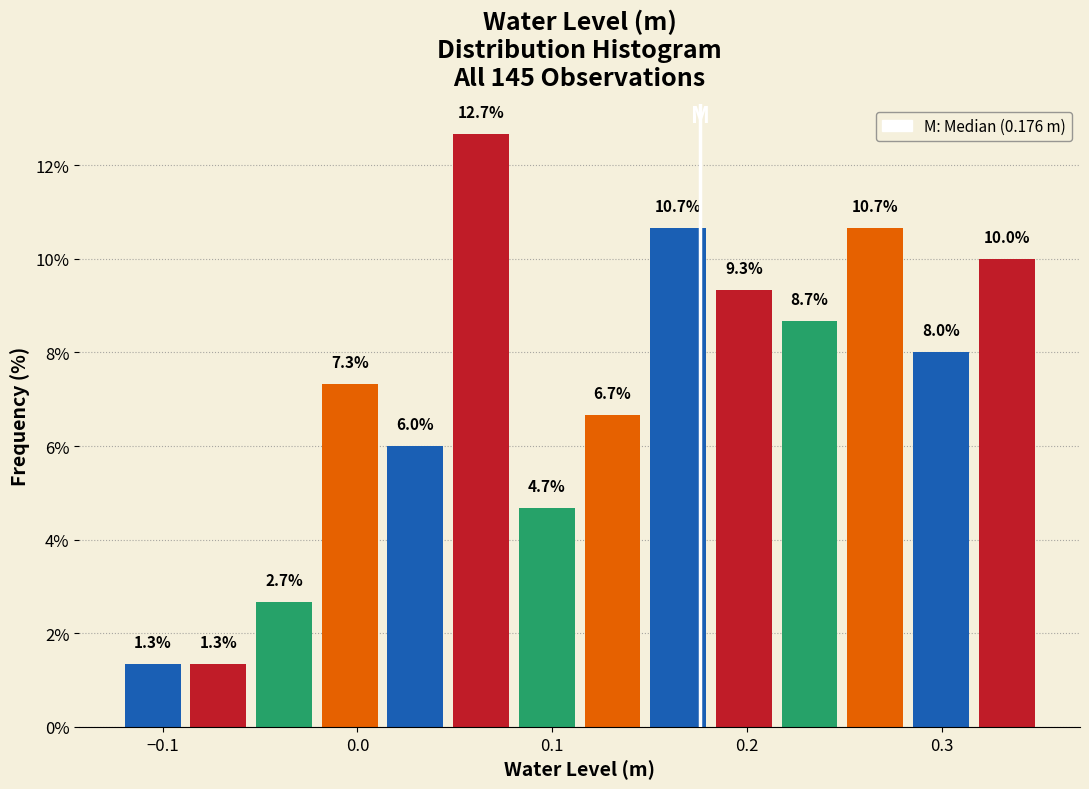

Read against the x-axis, roughly where is the centre of the tallest bar?

0.06